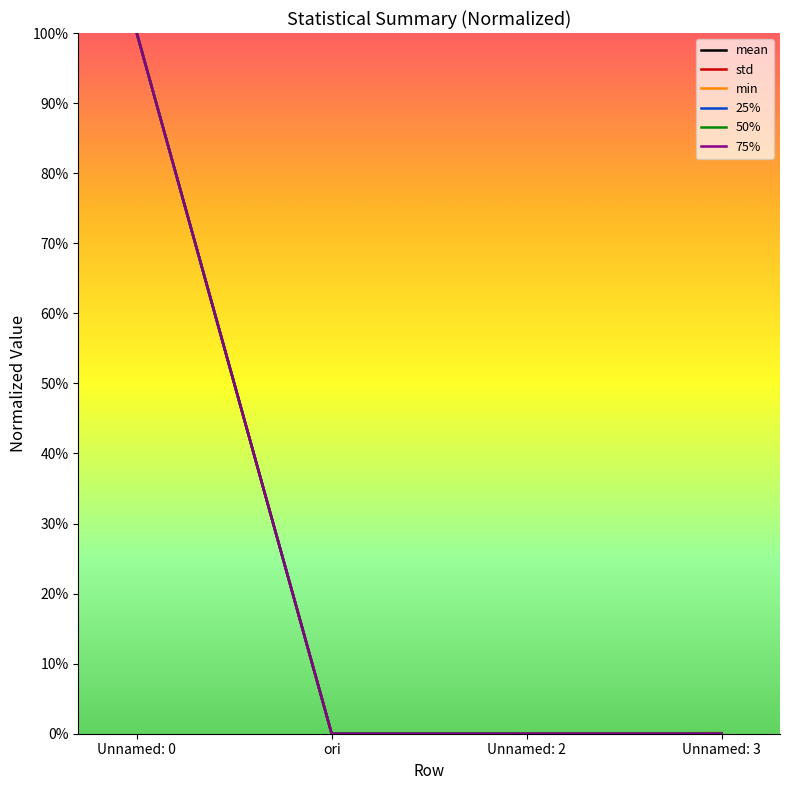

Between ori and Unnamed: 2, which is larger?

ori